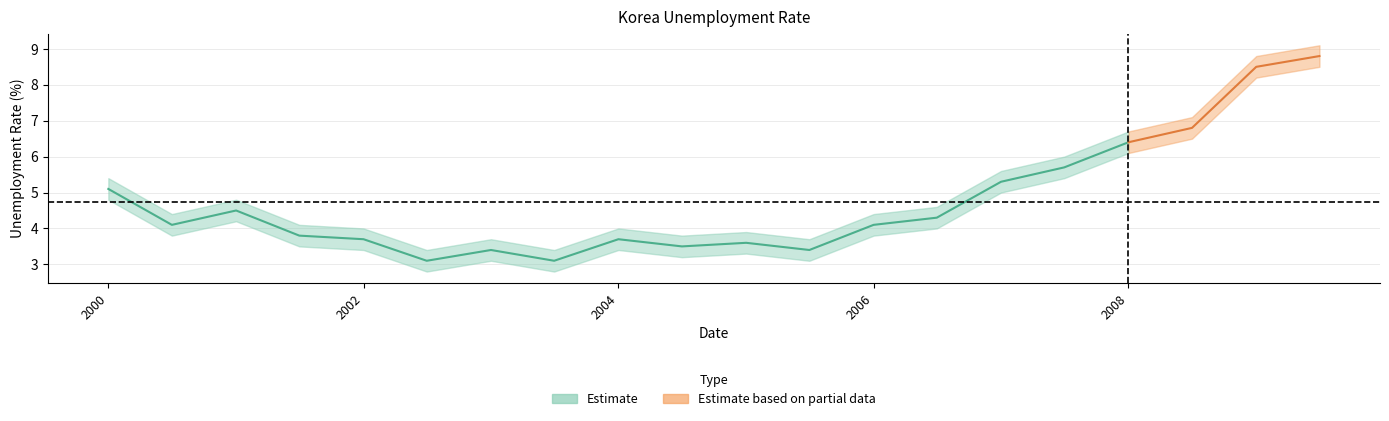

Reading left to right, list all the values displayed in this chart.

5.1	4.1	4.5	3.8	3.7	3.1	3.4	3.1	3.7	3.5	3.6	3.4	4.1	4.3	5.3	5.7	6.4	6.8	8.5	8.8